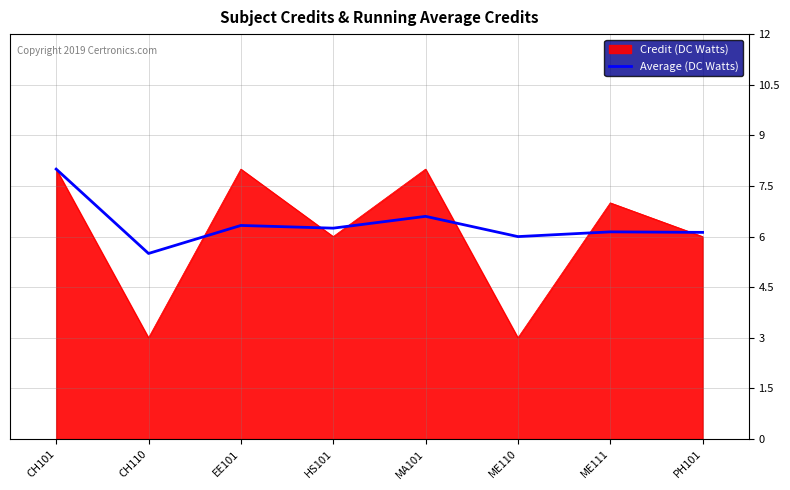

At MA101, list the series in order from largest to smallest.

Credit (DC Watts), Average (DC Watts)